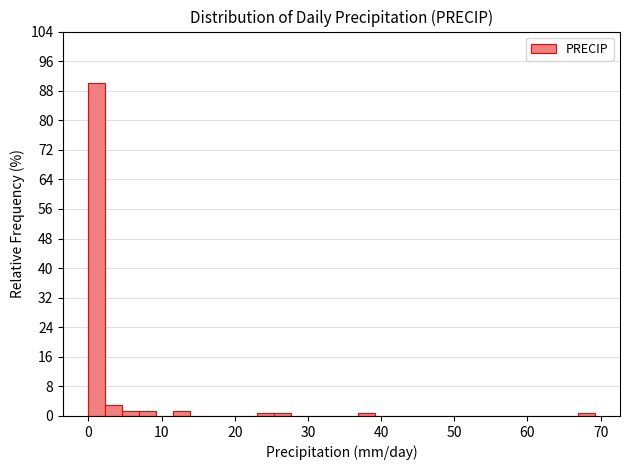

Around what value on the x-axis is the tallest bar? Give the approximate position of its centre, as read against the axis.

1